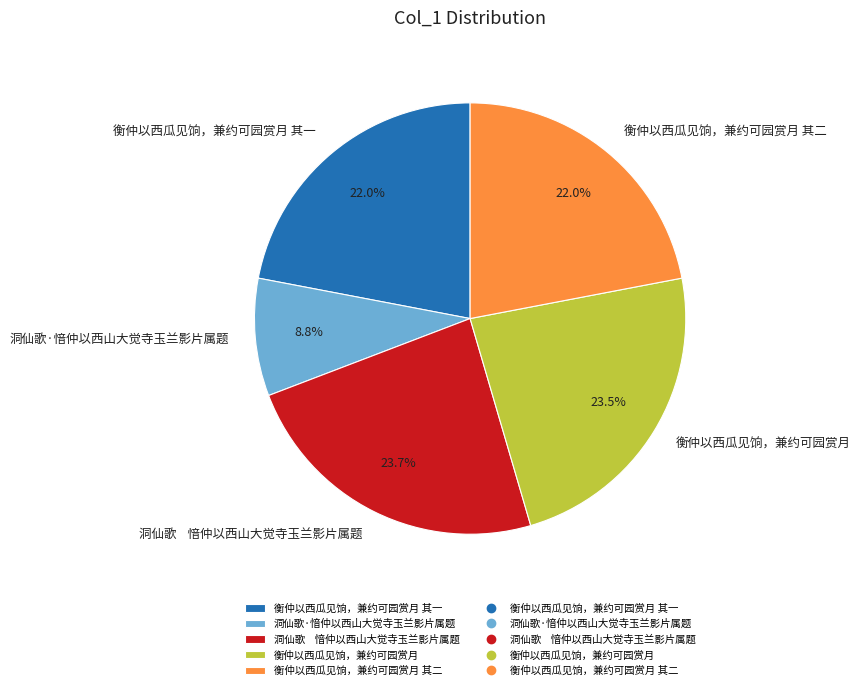

Does 衡仲以西瓜见饷，兼约可园赏月 其一 represent more than half of the total?

No